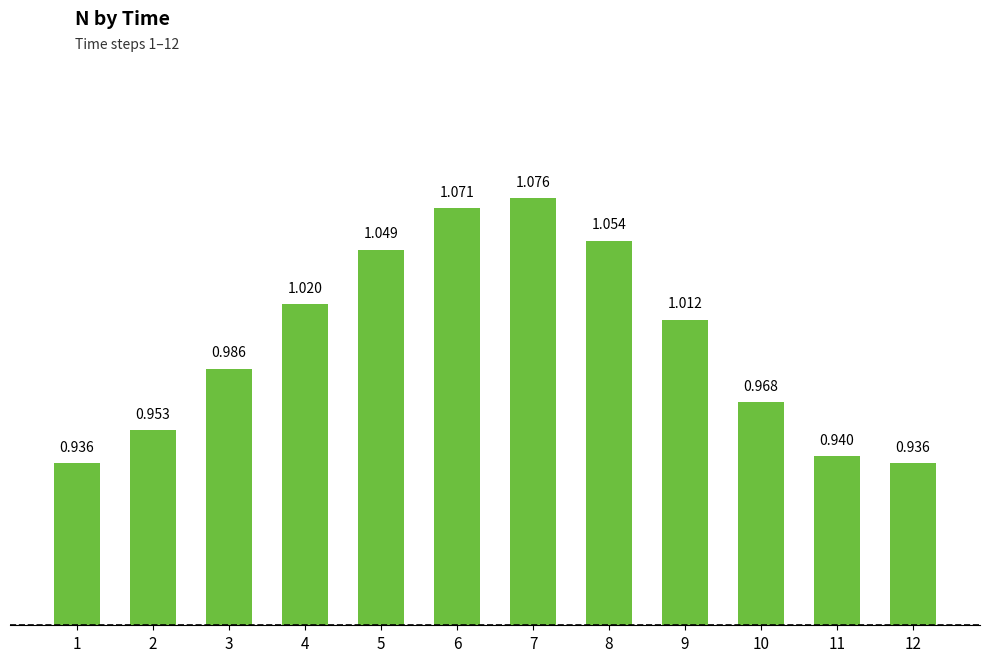

How many bars are there in total?

12